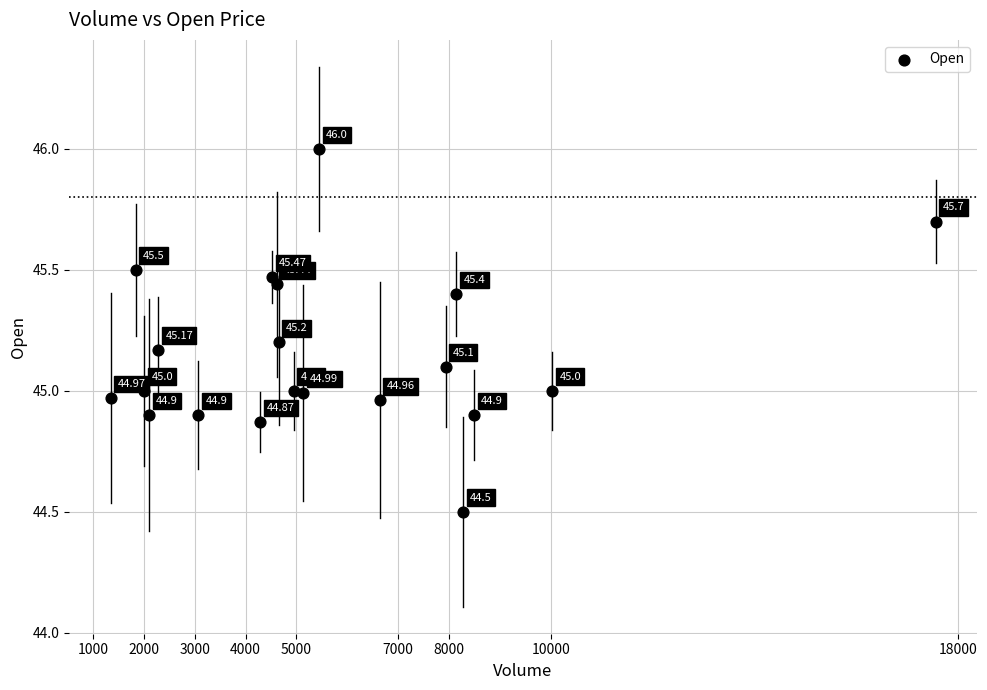

What is the range of X values (max minus min)?

16218.0